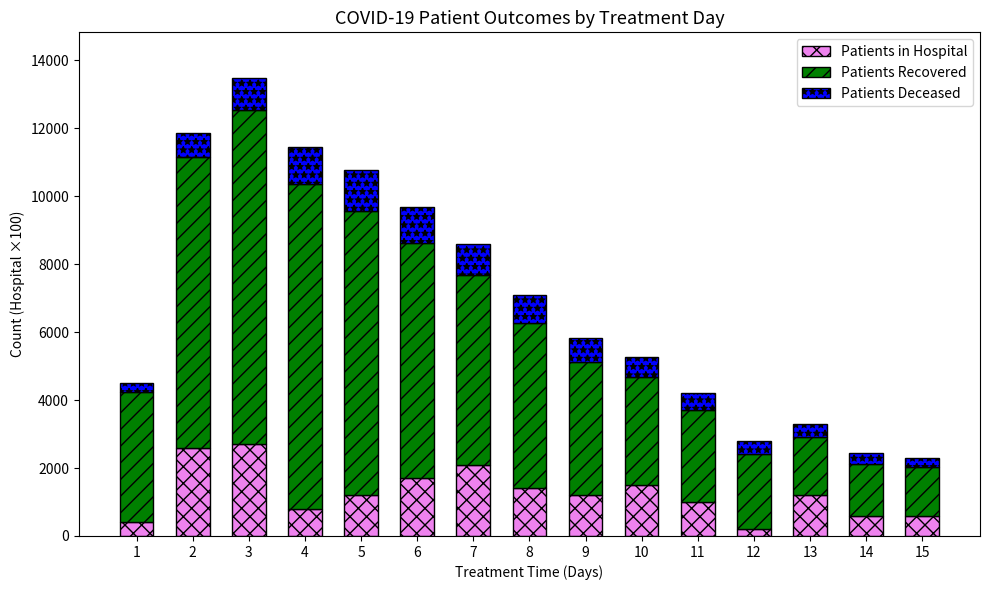

What is the highest value of the Patients in Hospital series?

2700